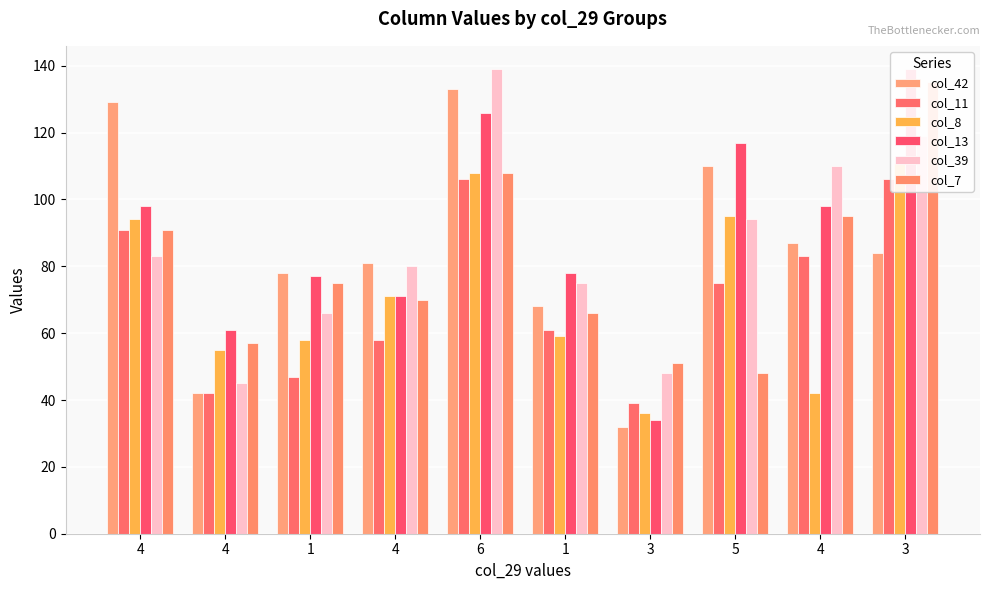

What is the sum of all col_39 values?

859